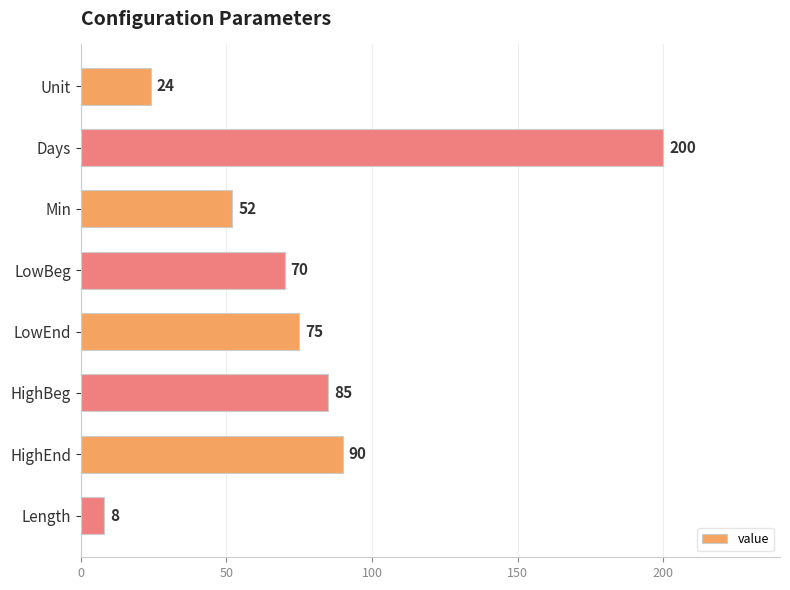

Reading top to bottom, list all the values displayed in this chart.

Unit=24	Days=200	Min=52	LowBeg=70	LowEnd=75	HighBeg=85	HighEnd=90	Length=8